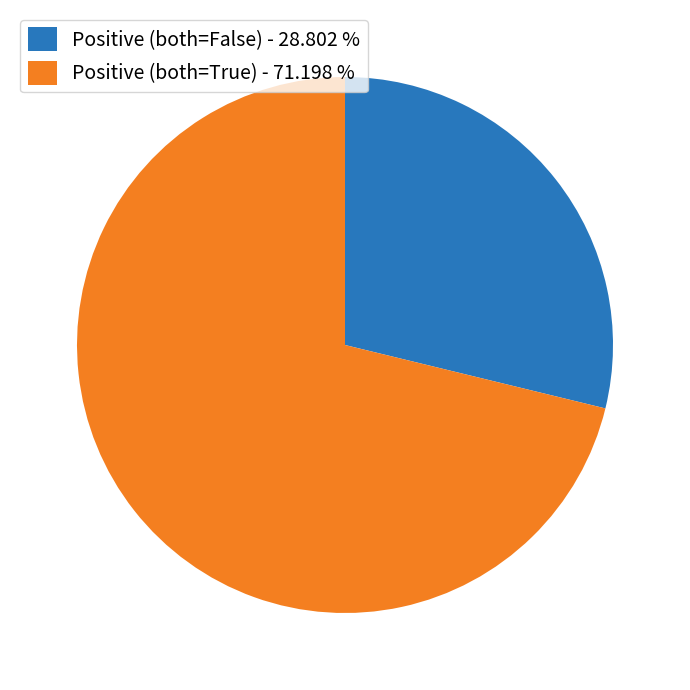

Rank the categories by value from highest to lowest.

Positive (both=True) - 71.198 %, Positive (both=False) - 28.802 %